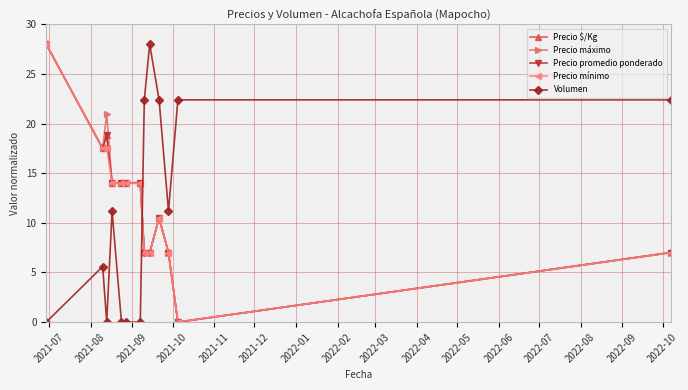

What is the highest value of the Precio mínimo series?

28.0